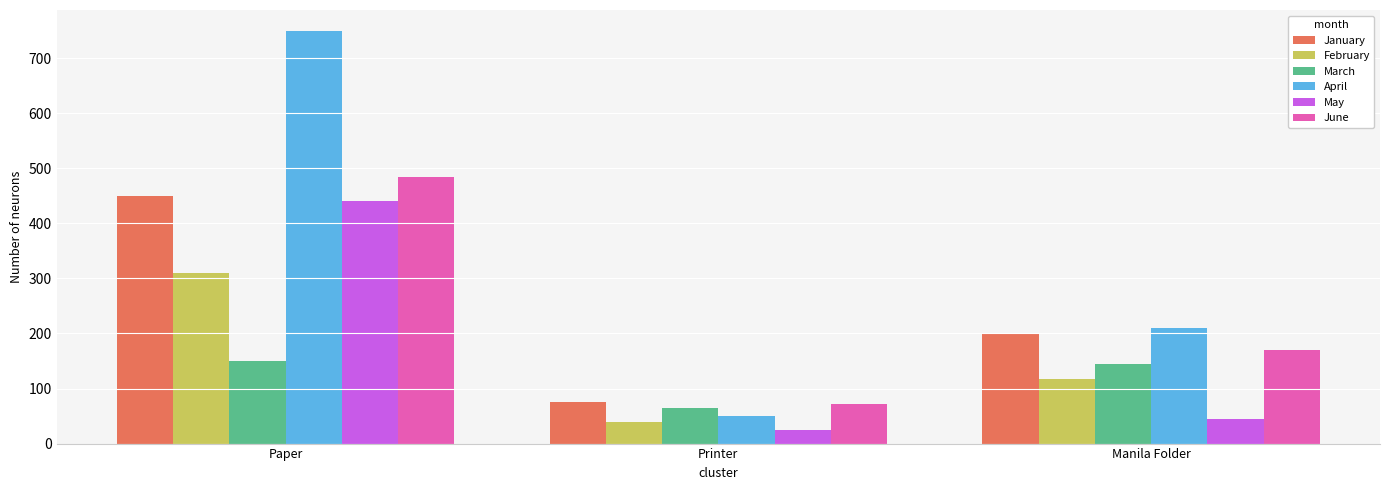

How many bars are there in each group?

6